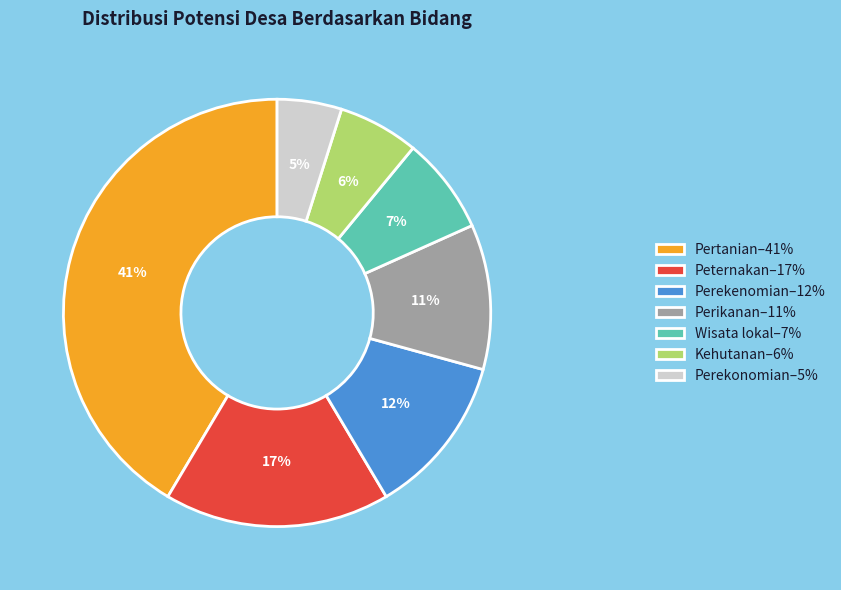

Is the sum of Perekenomian–12% and Kehutanan–6% greater than half?

No